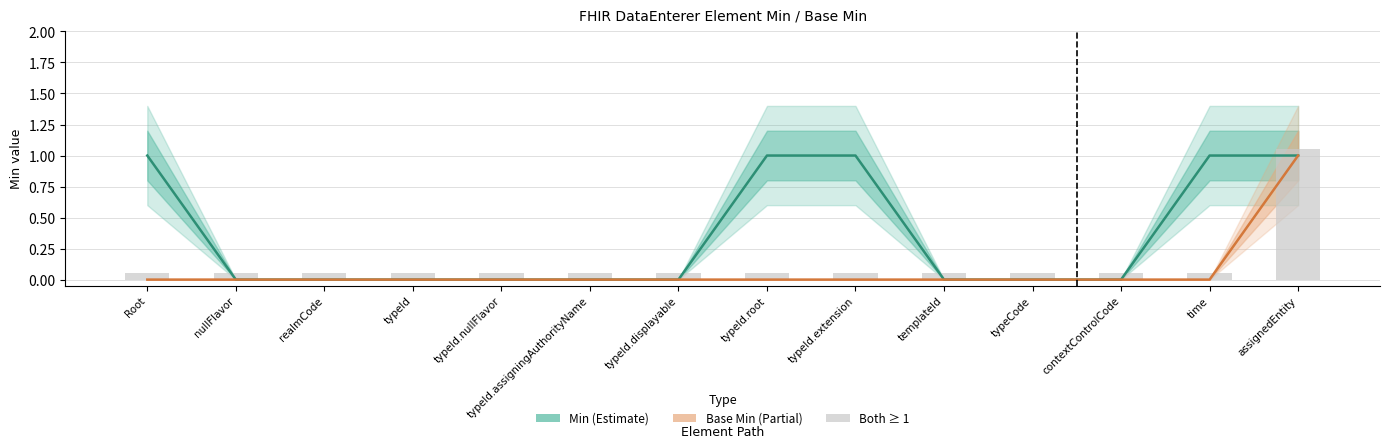

What are all the series names shown in the legend?

Min, Base Min, Both ≥ 1